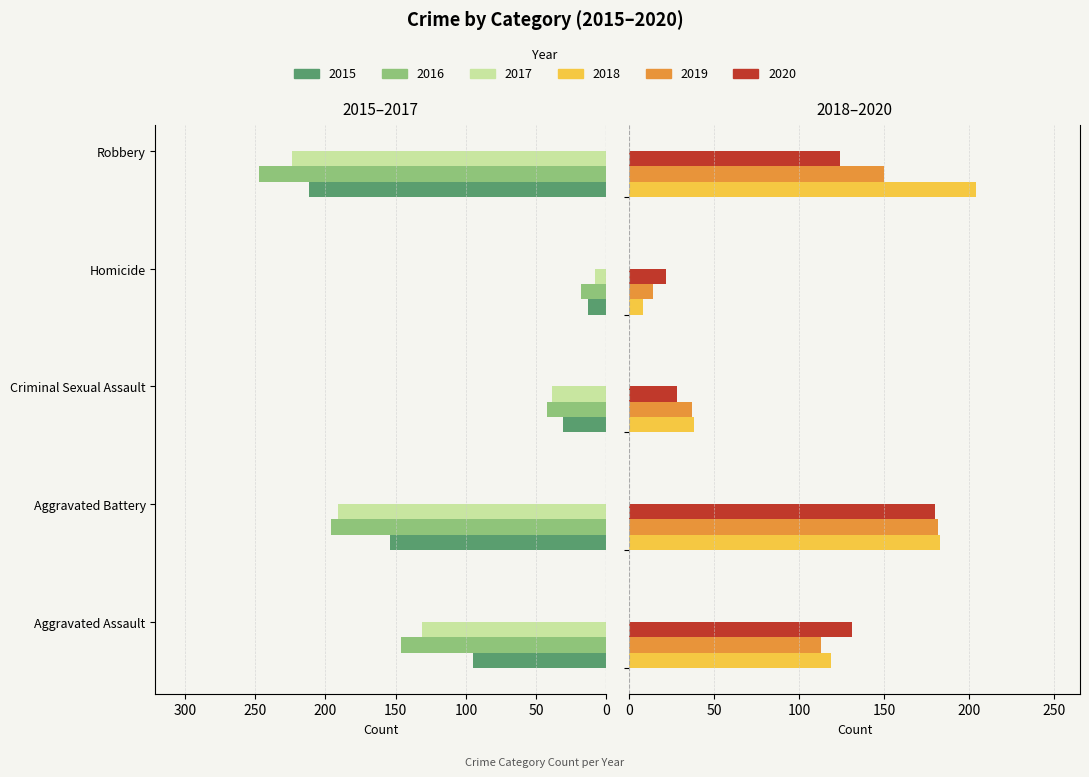

Read the 2016 value at Homicide.

-18